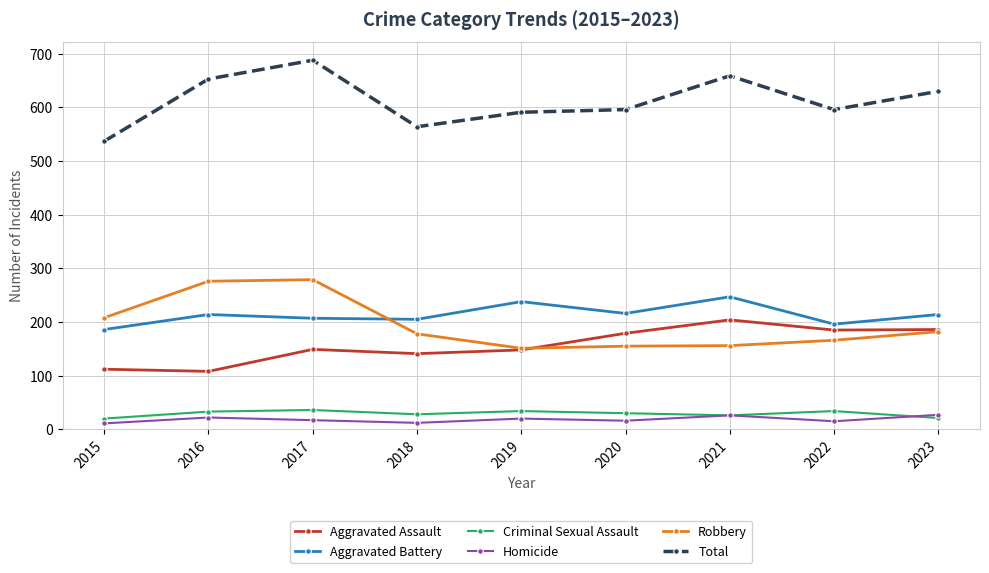

True or false: Total and Homicide intersect in this chart.

False